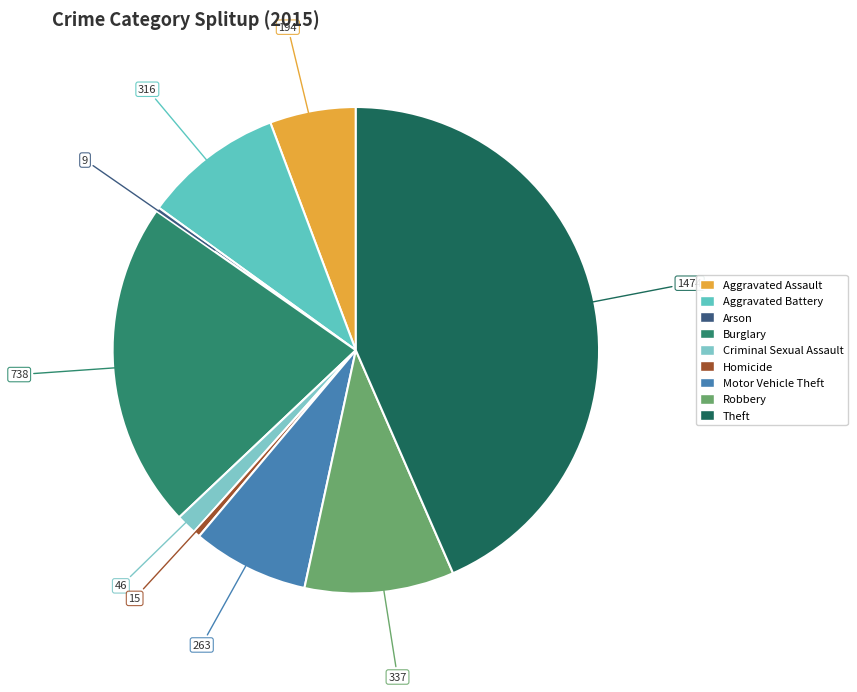

Is there any slice that represents more than half of the pie?

No